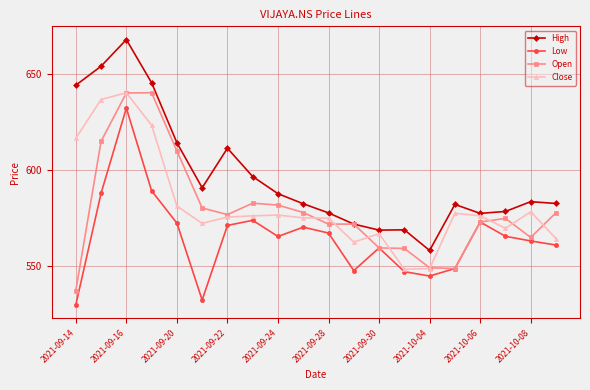

What is the sum of all Low values?

11298.6